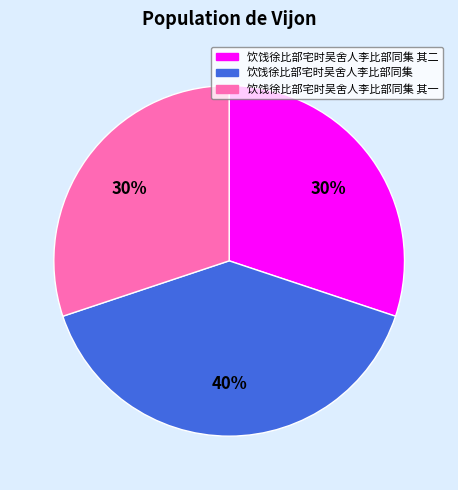

To the nearest percent, what percentage of the pie is 饮饯徐比部宅时吴舍人李比部同集?

40%